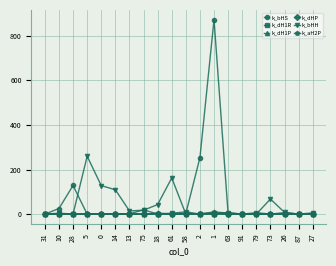

Which series has the largest range (max minus min)?

k_bHS